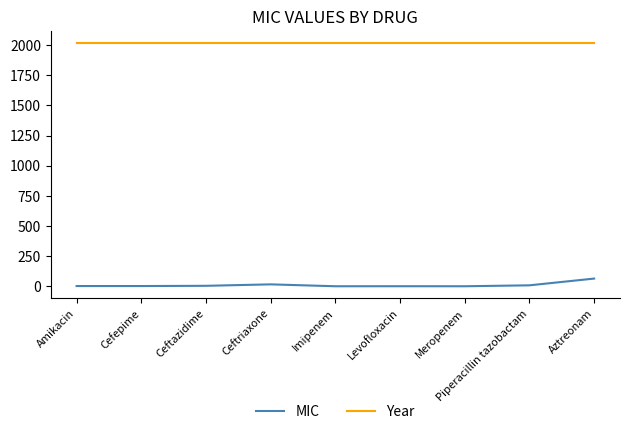

Between Ceftazidime and Aztreonam, which series saw the biggest shift?

MIC